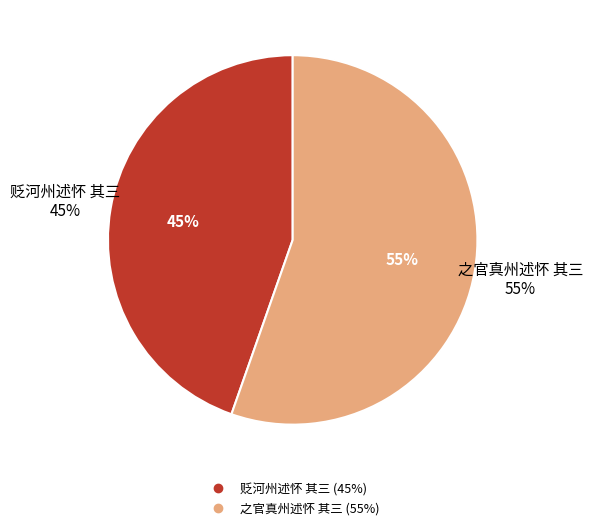

Is it true that 贬河州述怀 其三 is 59% of the pie?

False